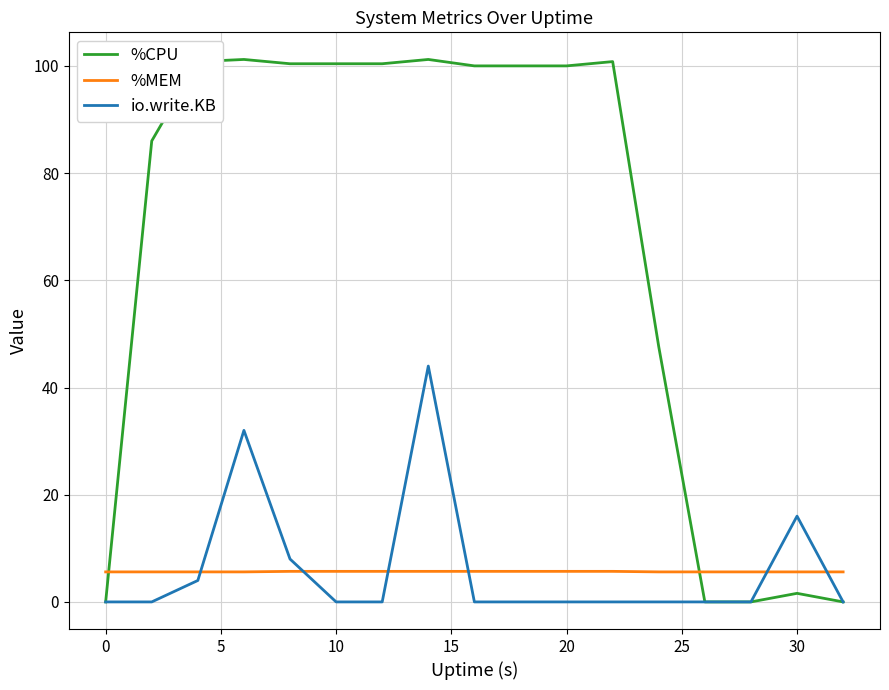

What is the difference between the second highest and minimum values in the %MEM series?

0.1